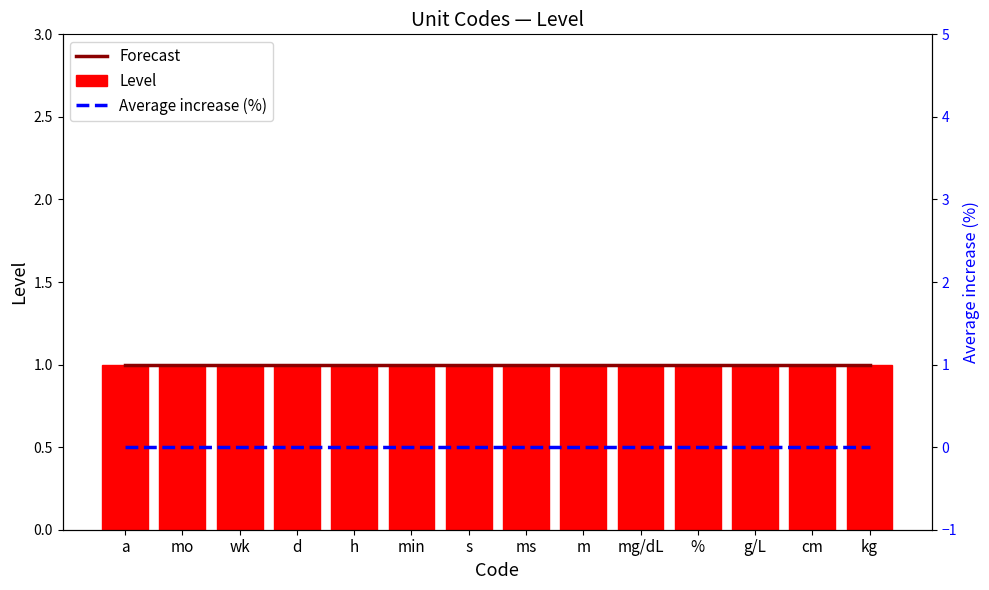

Rank the series by their maximum value, from highest to lowest.

Forecast, Level, Average increase (%)